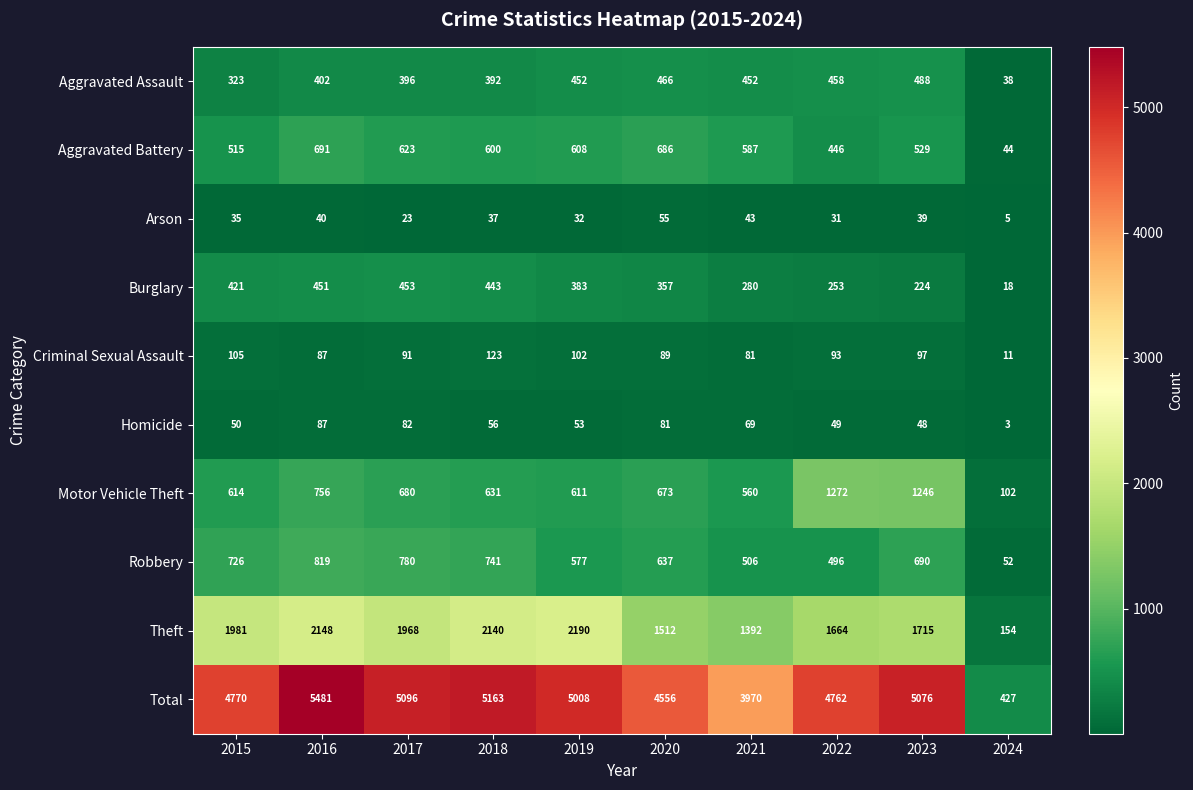

What is the difference between the highest and lowest values at 2022?

4731